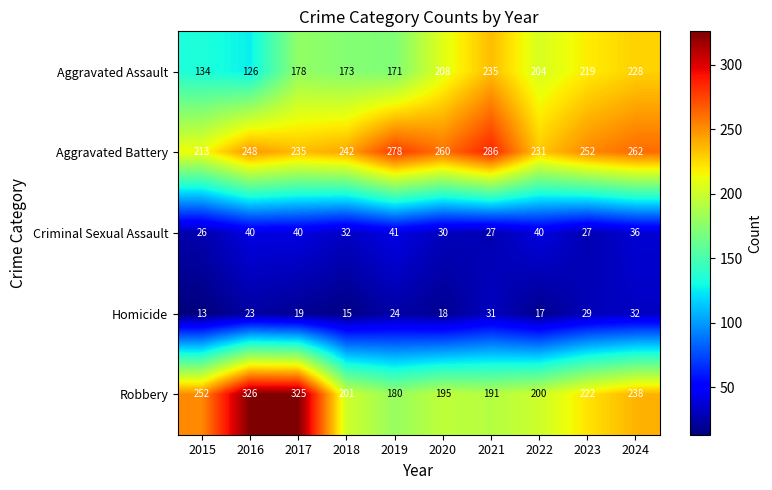

What is the average value of the Robbery series?

233